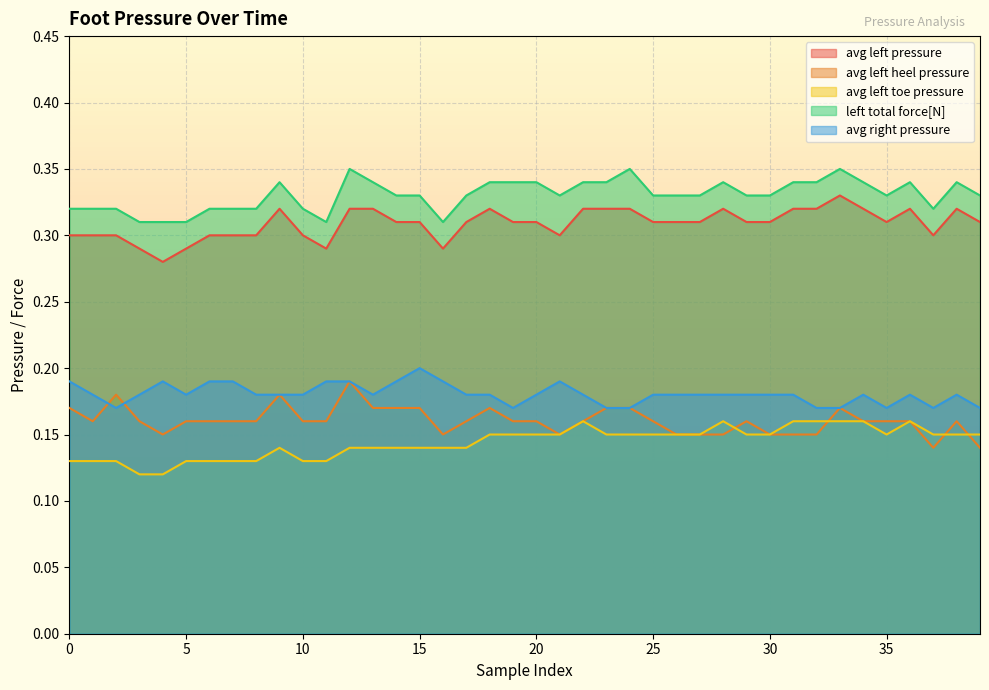

How many lines are shown in the chart?

5